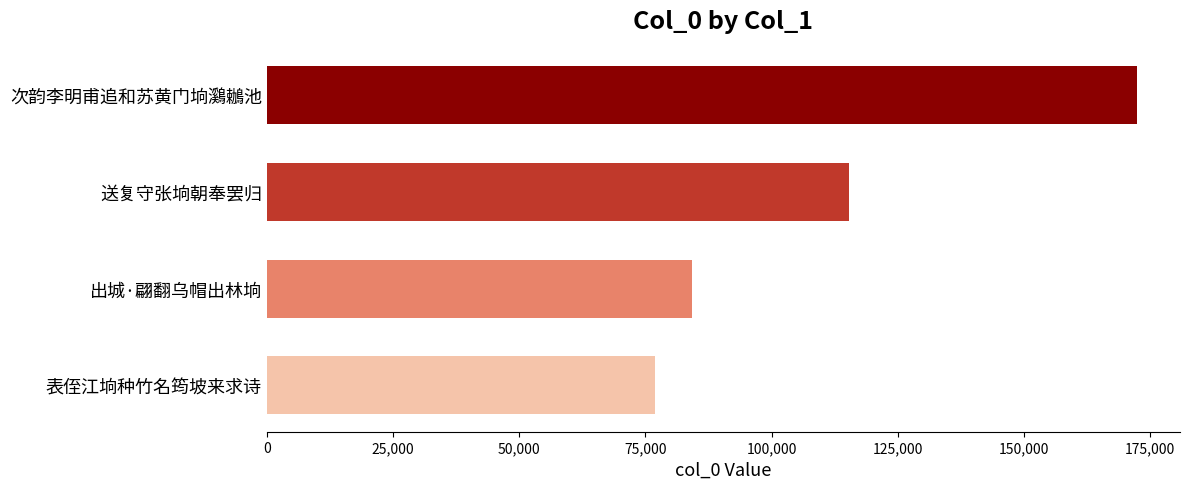

True or false: the data shows 172307 at 次韵李明甫追和苏黄门垧鸂鶒池.

True